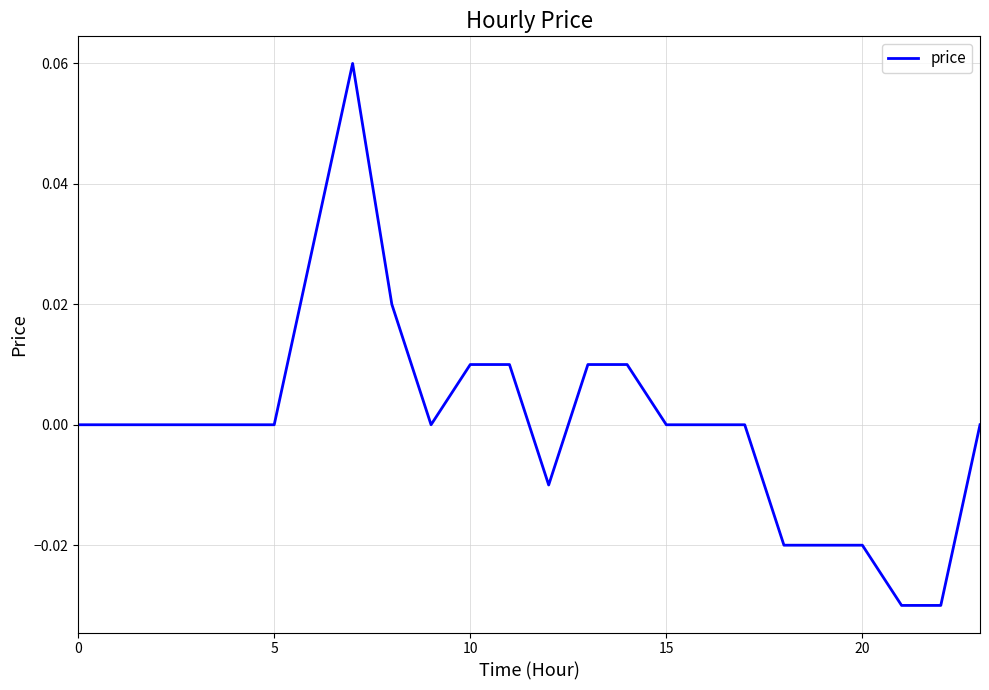

How many lines are shown in the chart?

1